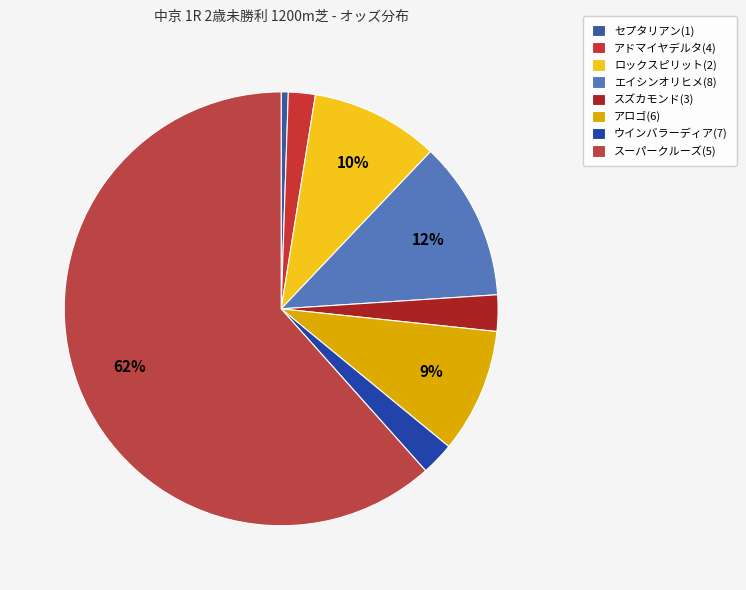

Do エイシンオリヒメ(8) and セプタリアン(1) together represent more than half of the pie?

No